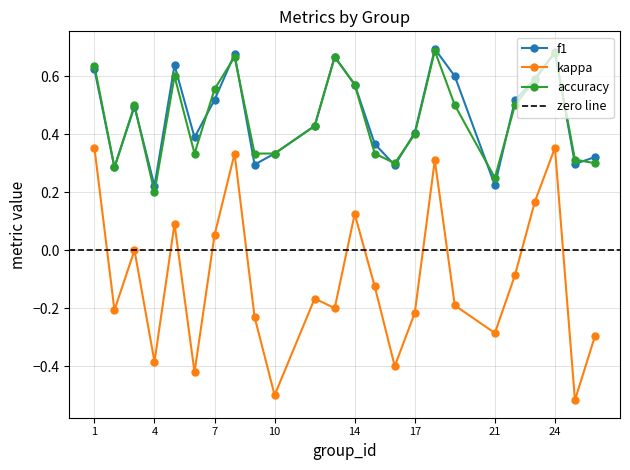

True or false: kappa and accuracy intersect in this chart.

False